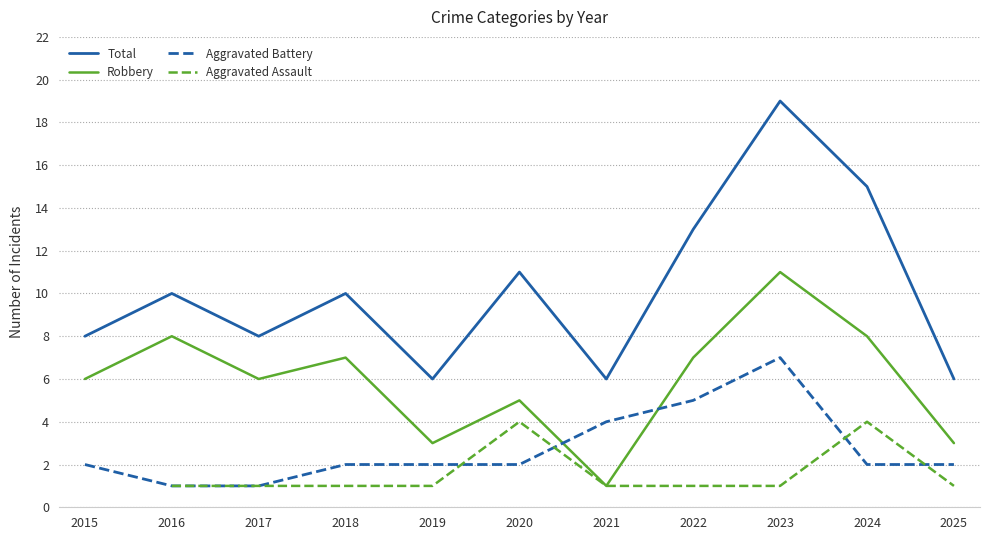

In Total, how many points are higher than both neighbors (excluding endpoints)?

4